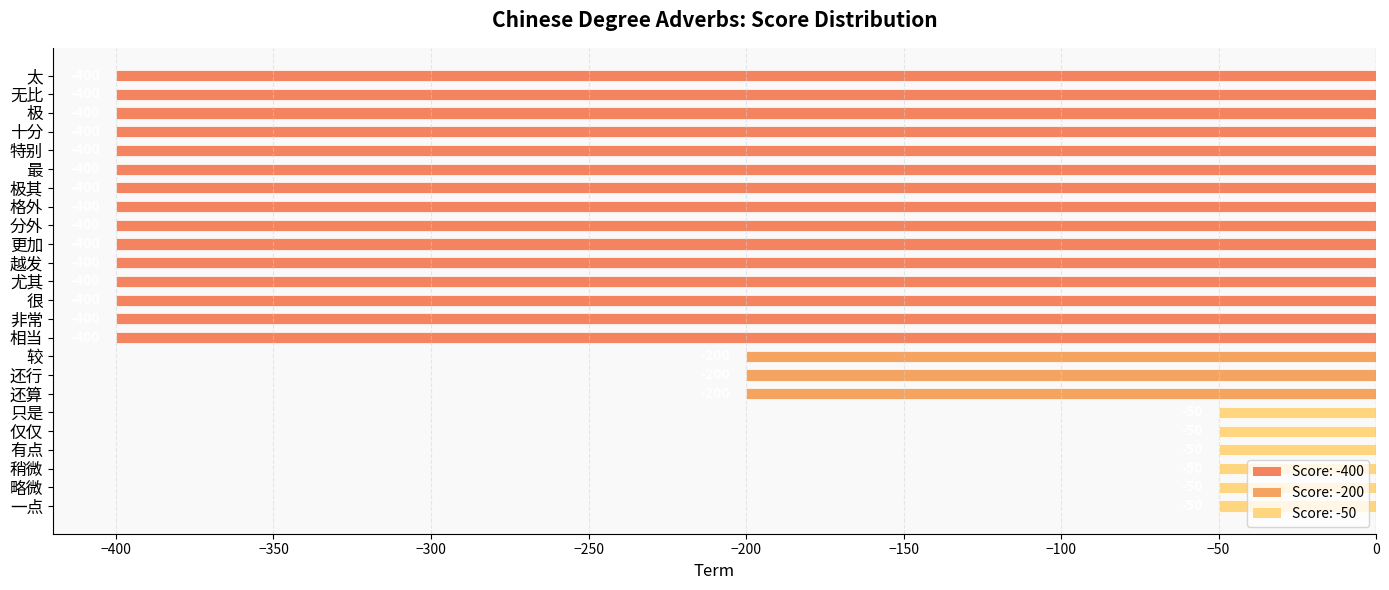

How many bars are there in total?

24